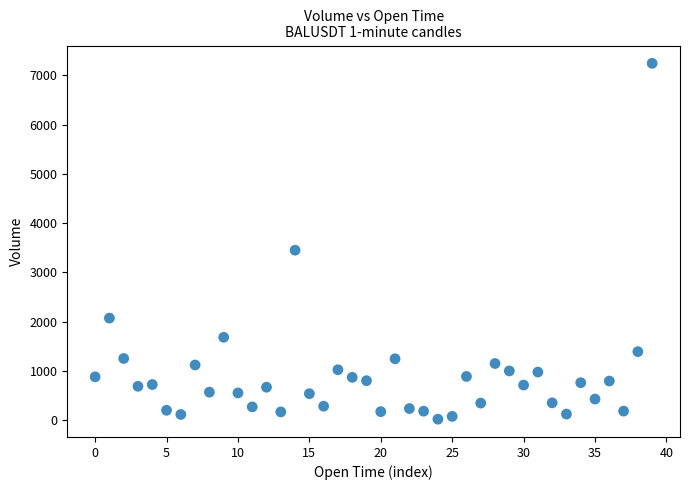

What is the range of Y values (max minus min)?

7218.5